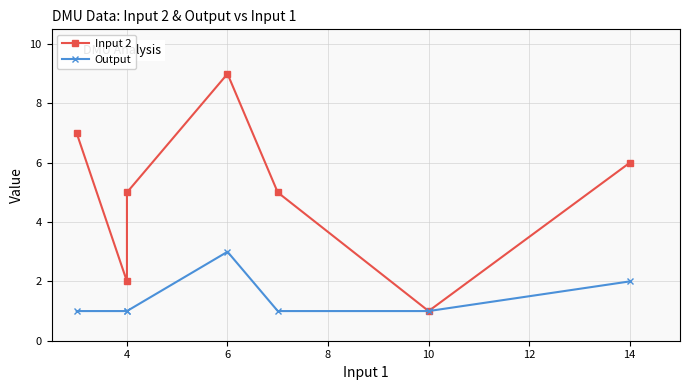

How many interior local peaks does the Input 2 series have?

1